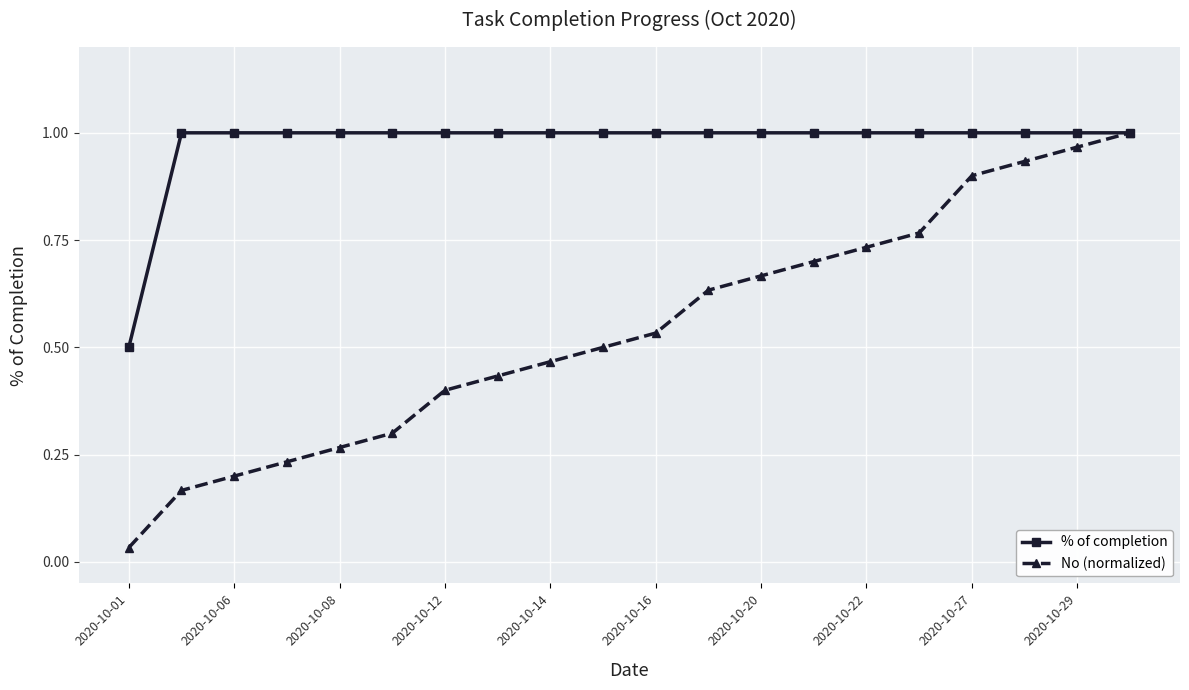

Which series has the largest total across all categories?

% of completion